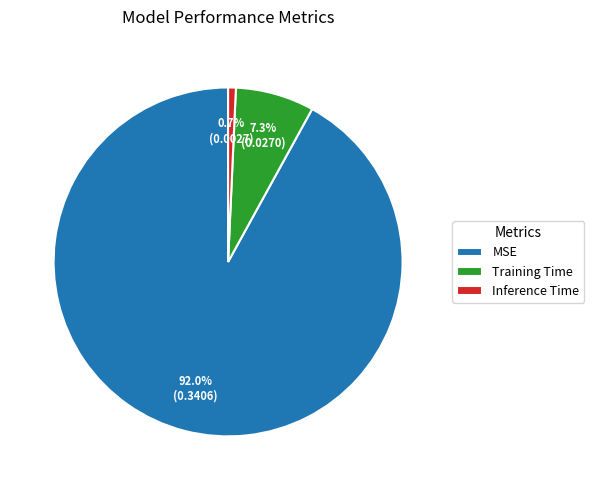

To the nearest percent, what is the combined percentage of Inference Time and Training Time?

8%